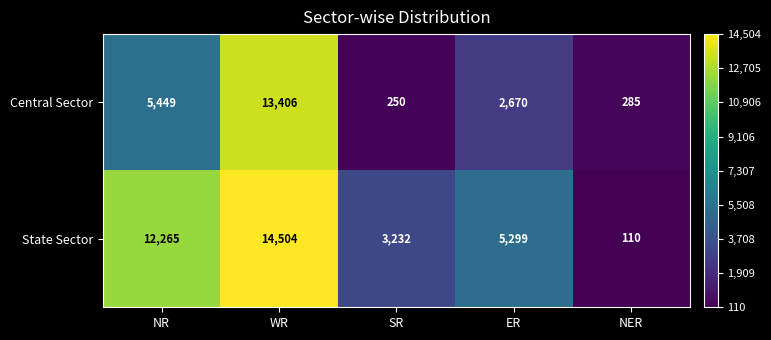

Reading right to left, extract all data points from this chart.

Central Sector: 285	2670	250	13406	5449
State Sector: 110	5299	3232	14504	12265